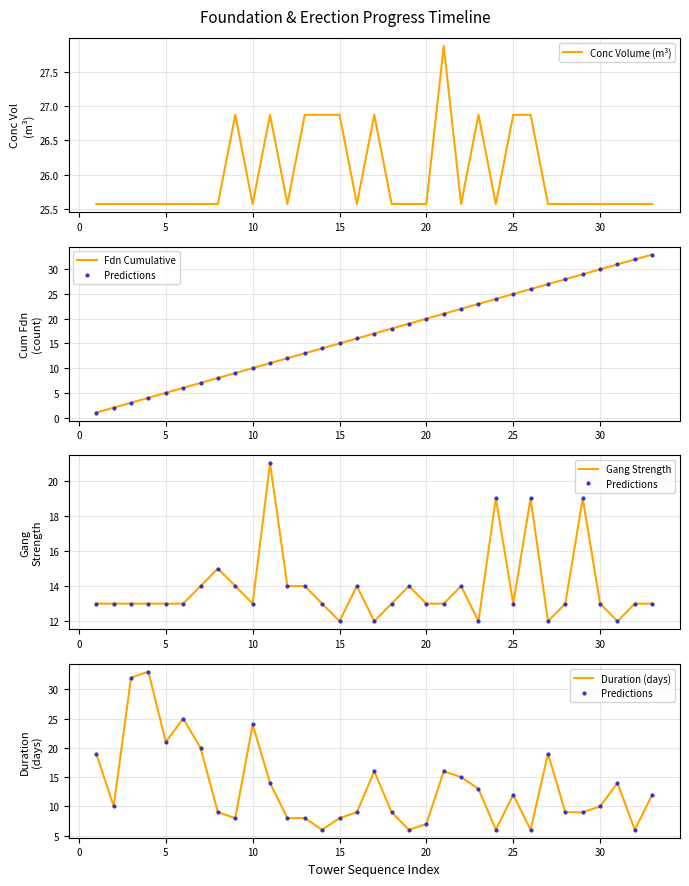

The value of Predictions at 22 is 18.2. True or false?

False